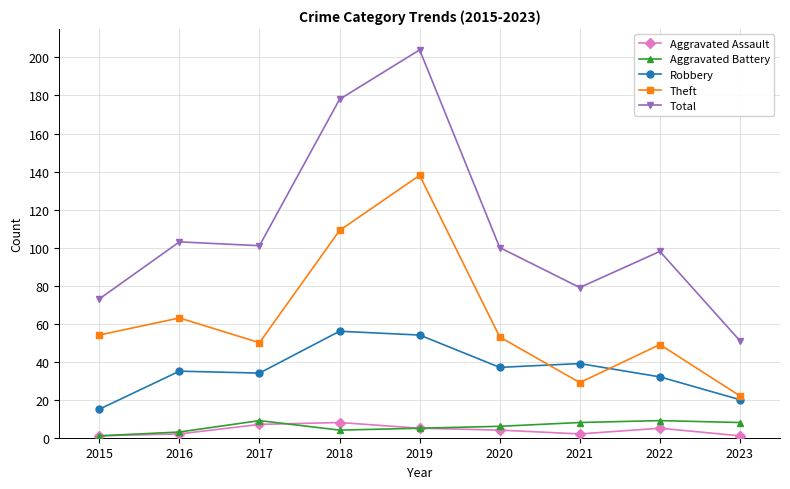

True or false: Total and Theft intersect in this chart.

False